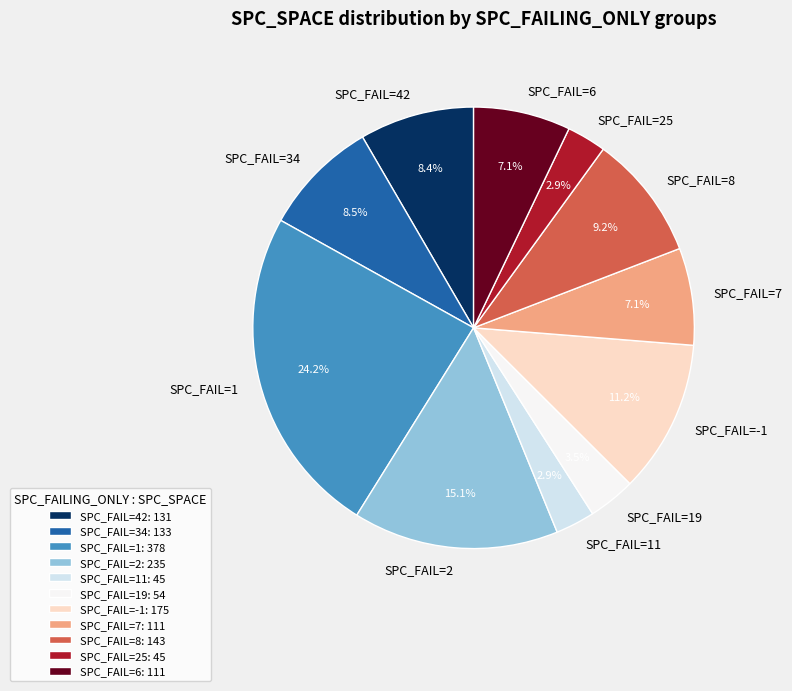

Is there a majority slice in this chart?

No